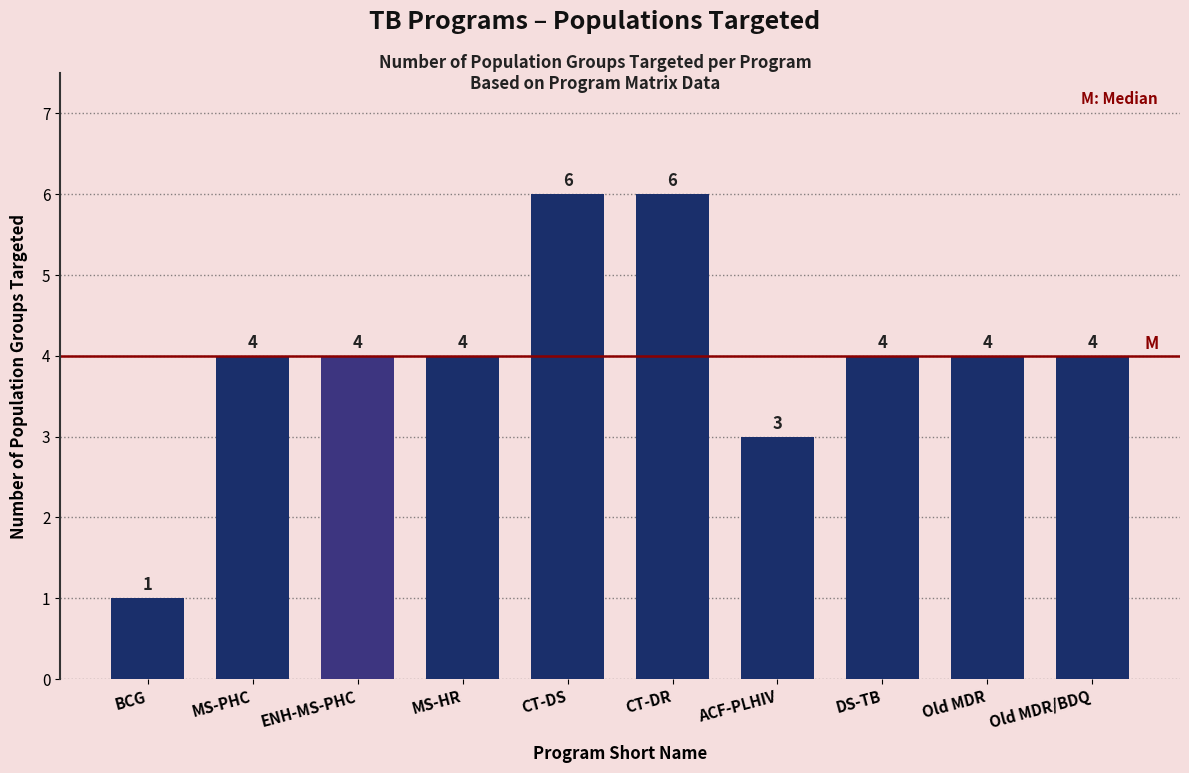

Which has a higher value, CT-DS or DS-TB?

CT-DS